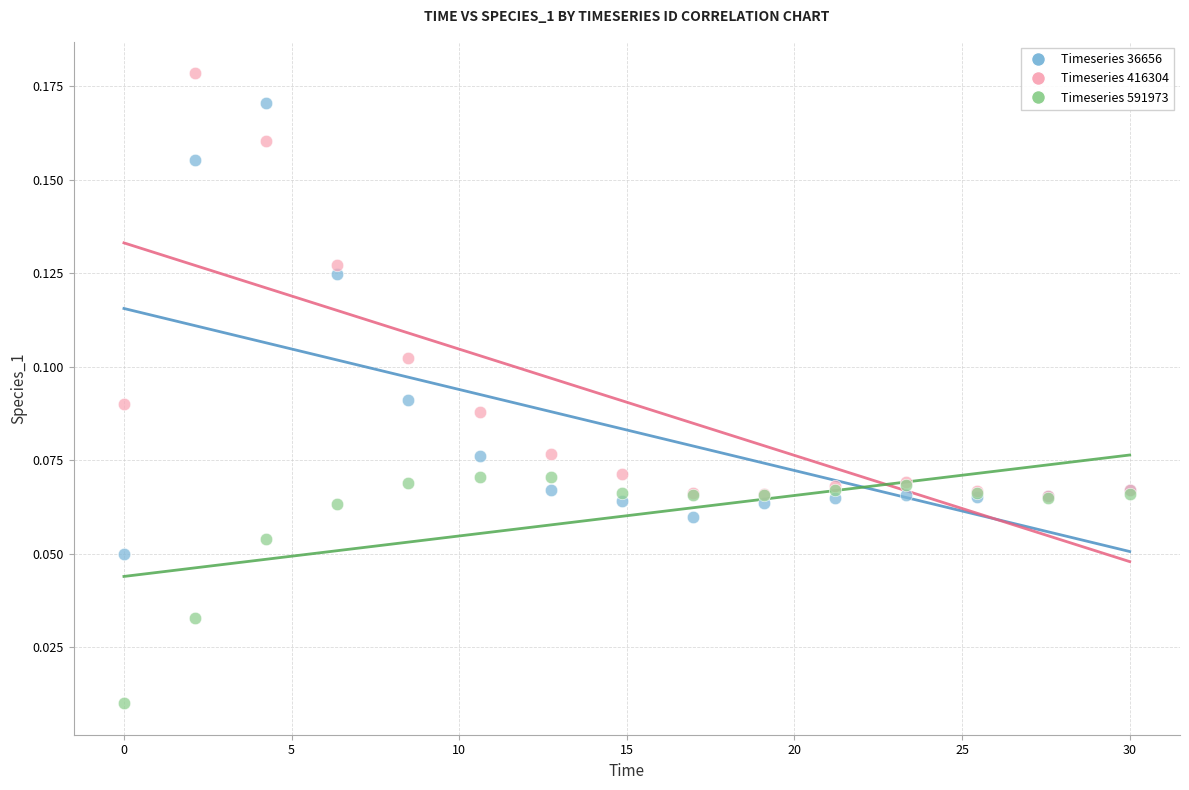

Which series contains the highest Y value?

Timeseries 416304